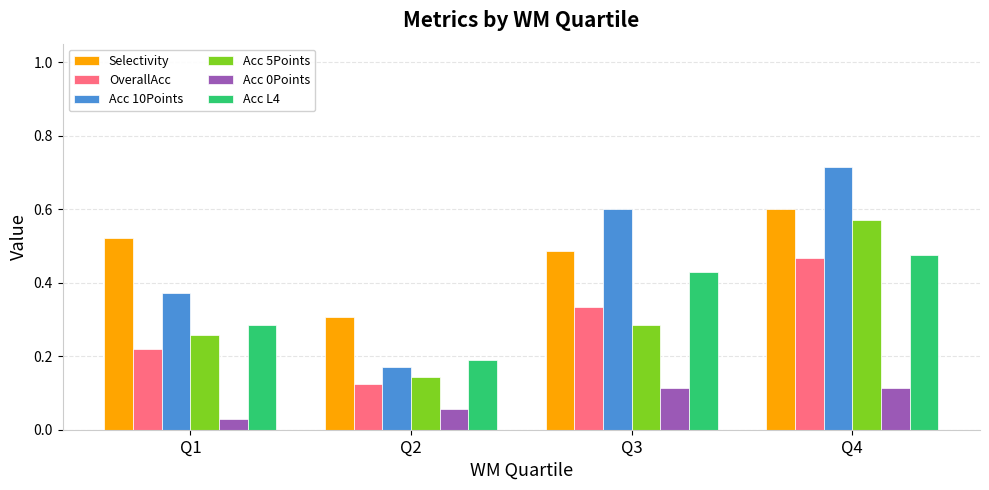

Where is Acc 0Points nearest to the value 0?

Q1